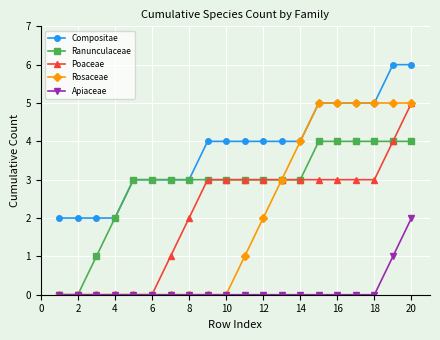

Which series has the largest total across all categories?

Compositae